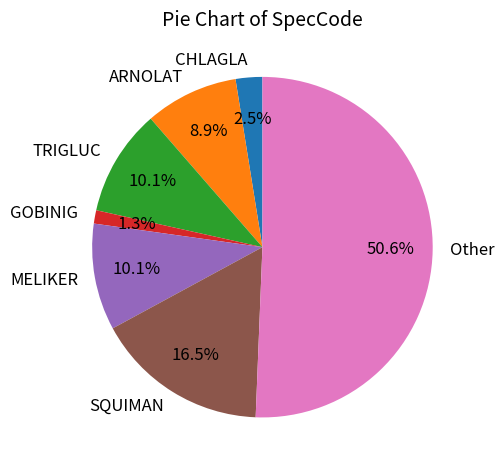

Combined, do CHLAGLA and GOBINIG account for over 50%?

No